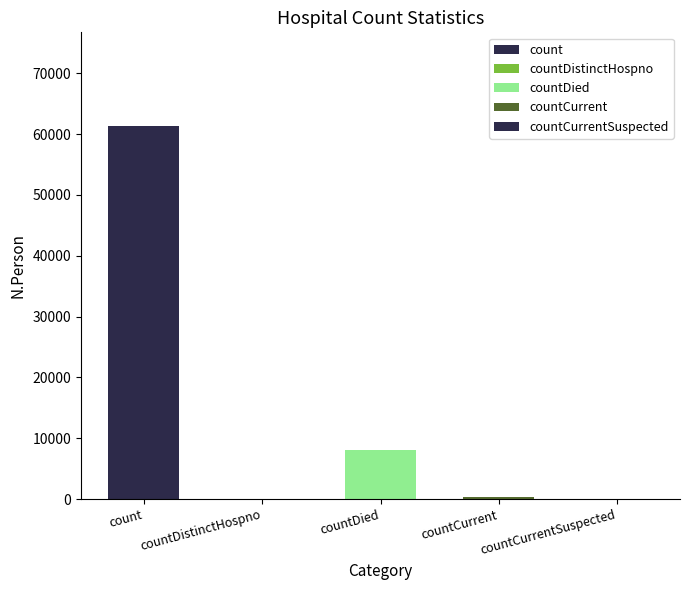

How many positive values are there?

3